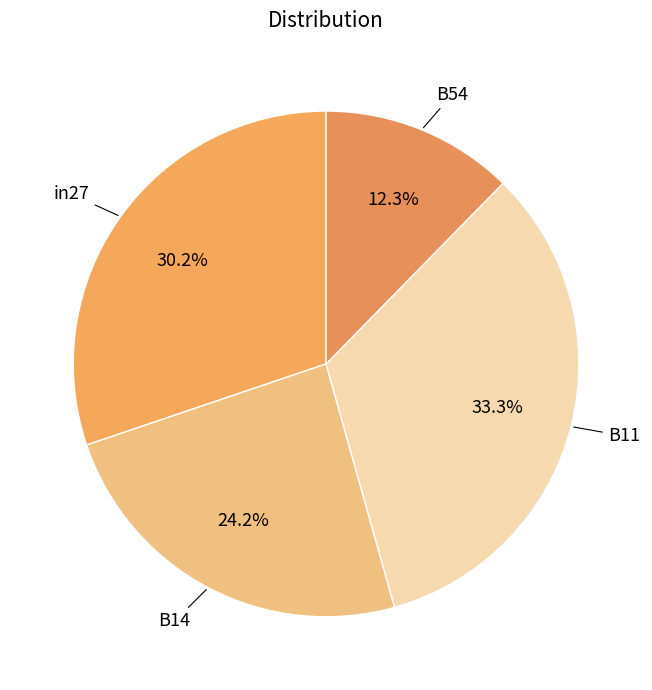

What percentage is the B11 slice, to the nearest percent?

33%